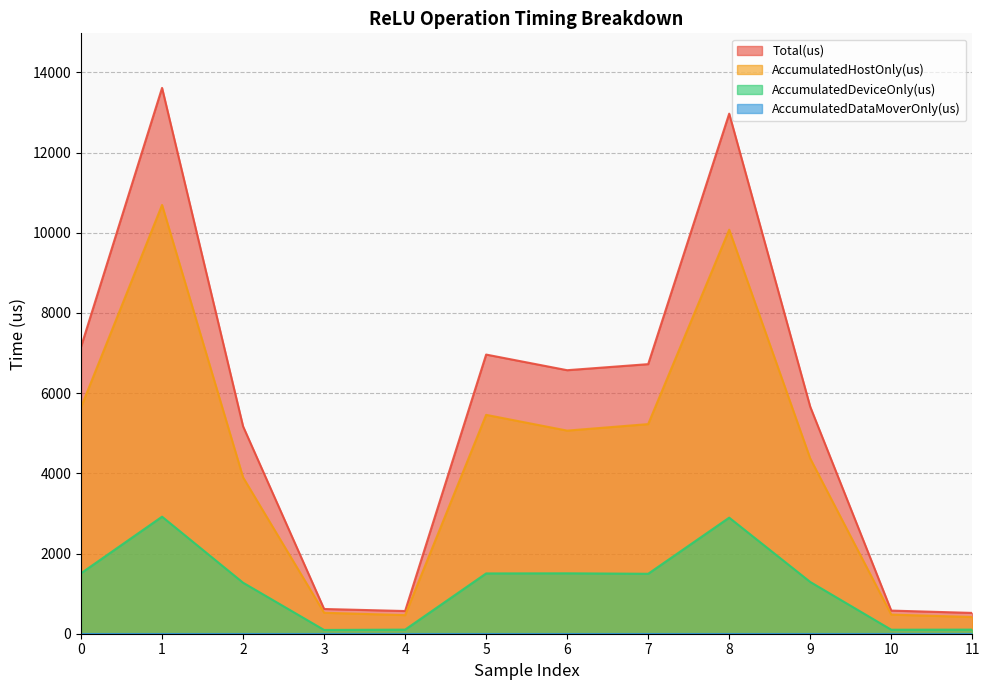

What is the total value across all series at 5?

13926.0